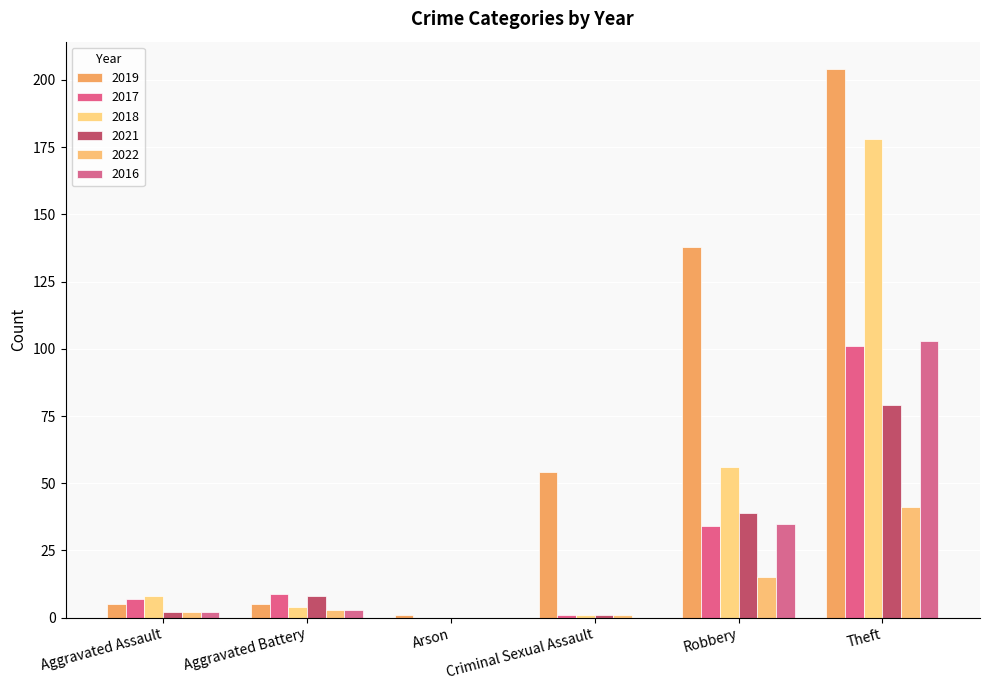

What is the average value of the 2016 series?

24